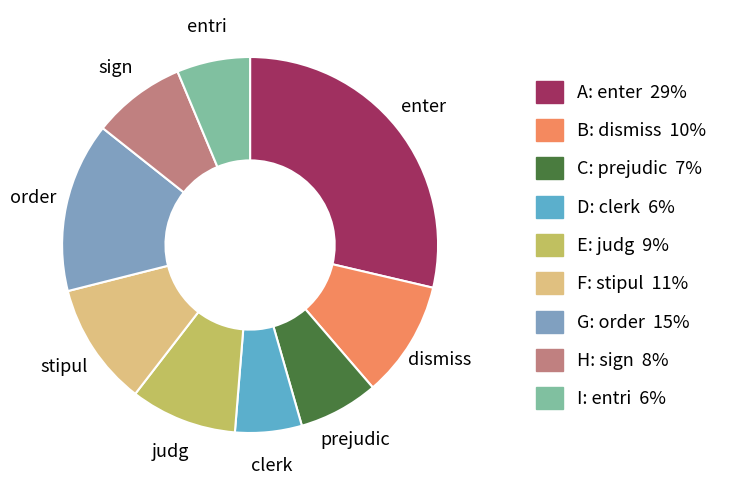

Count the number of slices in the pie.

9